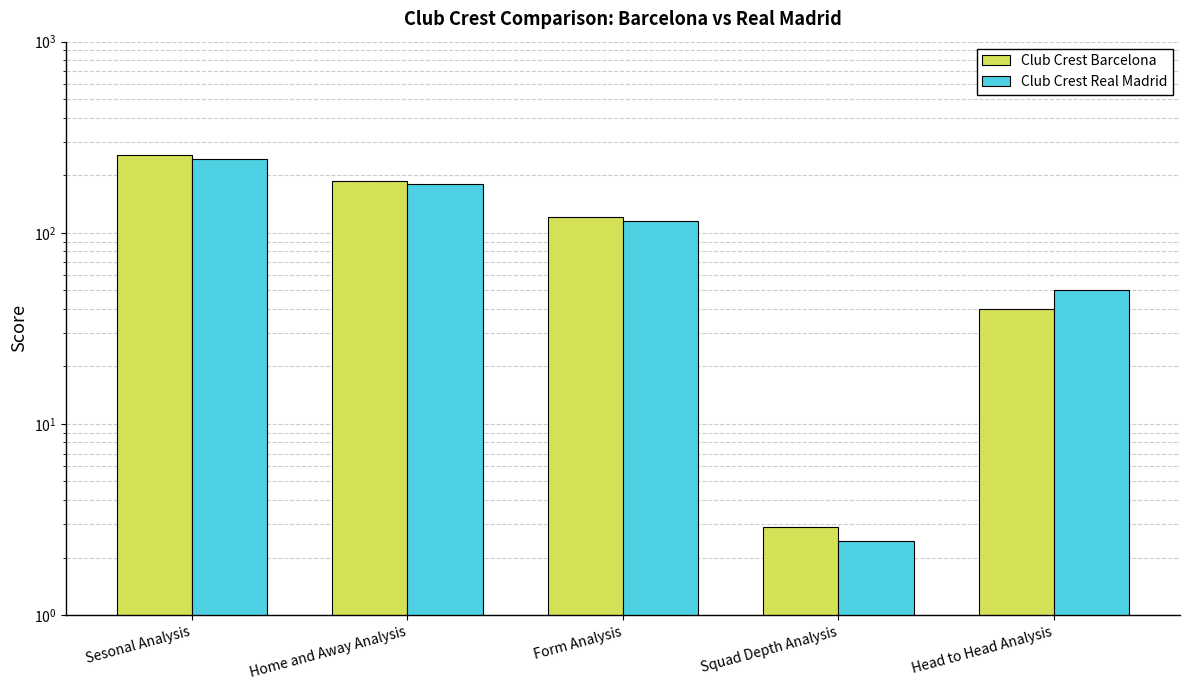

What is the difference between the maximum and minimum values in the Club Crest Real Madrid series?

242.1